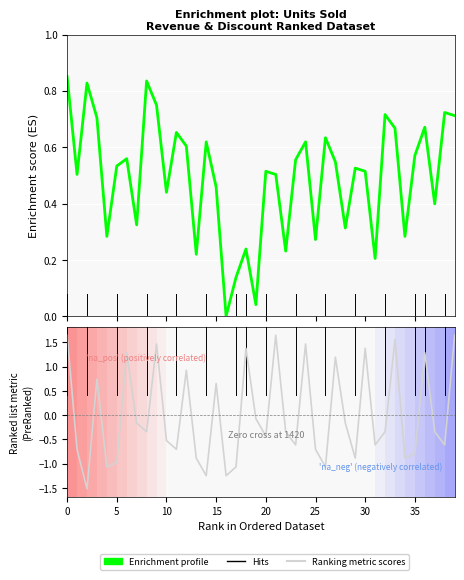

Is it true that Enrichment profile equals 0.2 at 32?

False